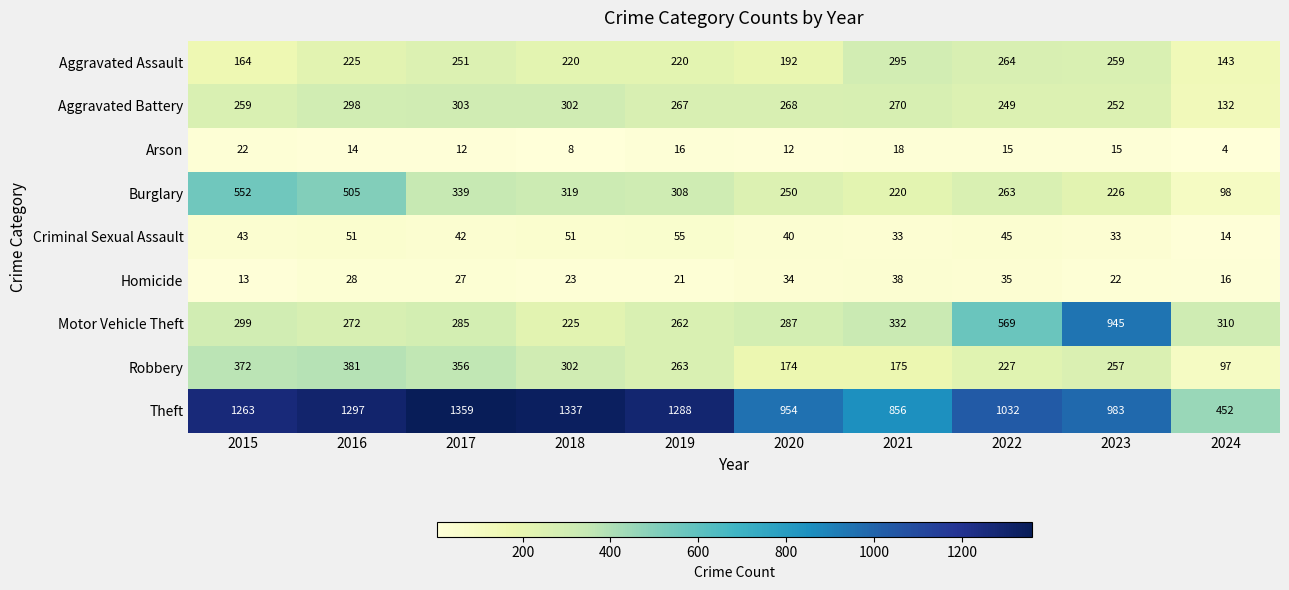

What is the spread (max minus min) of values at 2023?

968